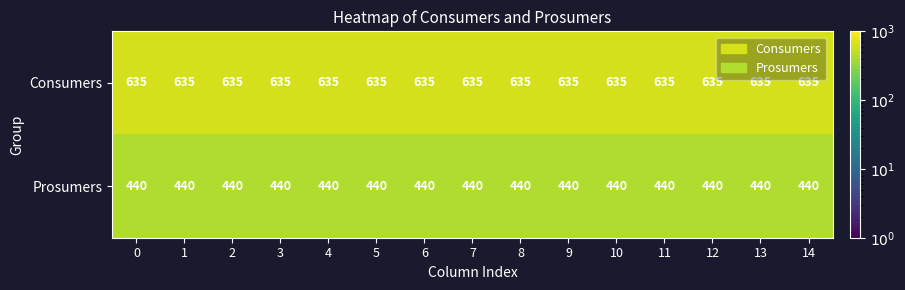

At how many categories does at least one series exceed 542?

15